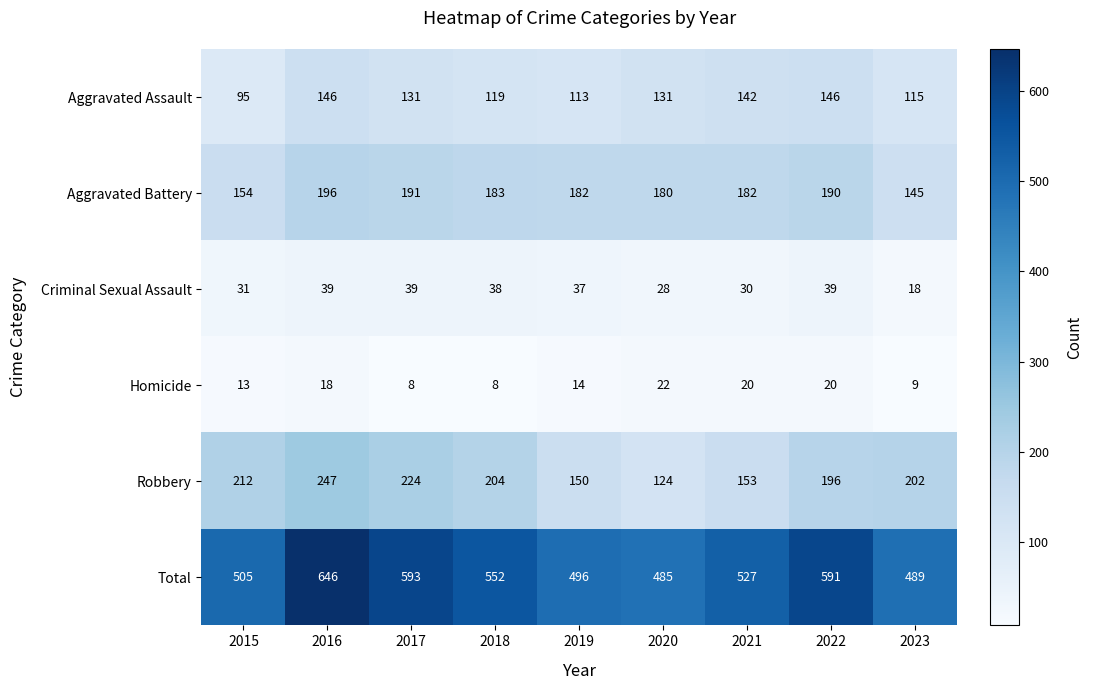

Rank the series by their maximum value, from highest to lowest.

Total, Robbery, Aggravated Battery, Aggravated Assault, Criminal Sexual Assault, Homicide